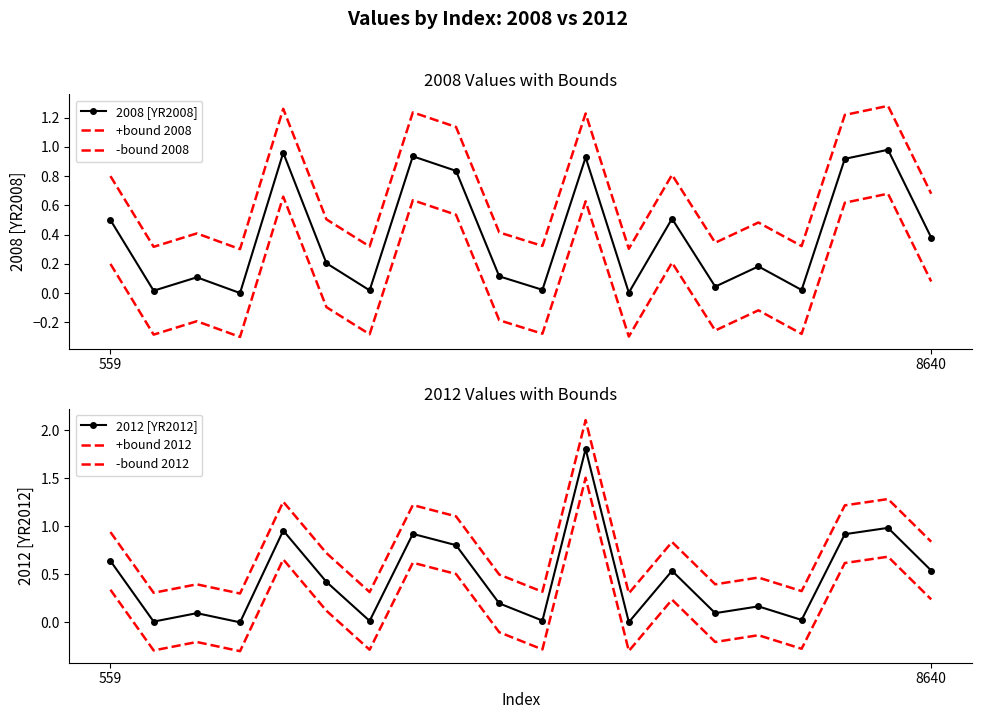

Rank the categories by +bound 2012 value from highest to lowest.

11, 18, 4, 7, 17, 8, 559, 19, 13, 5, 9, 15, 14, 2, 16, 10, 6, 8640, 12, 3